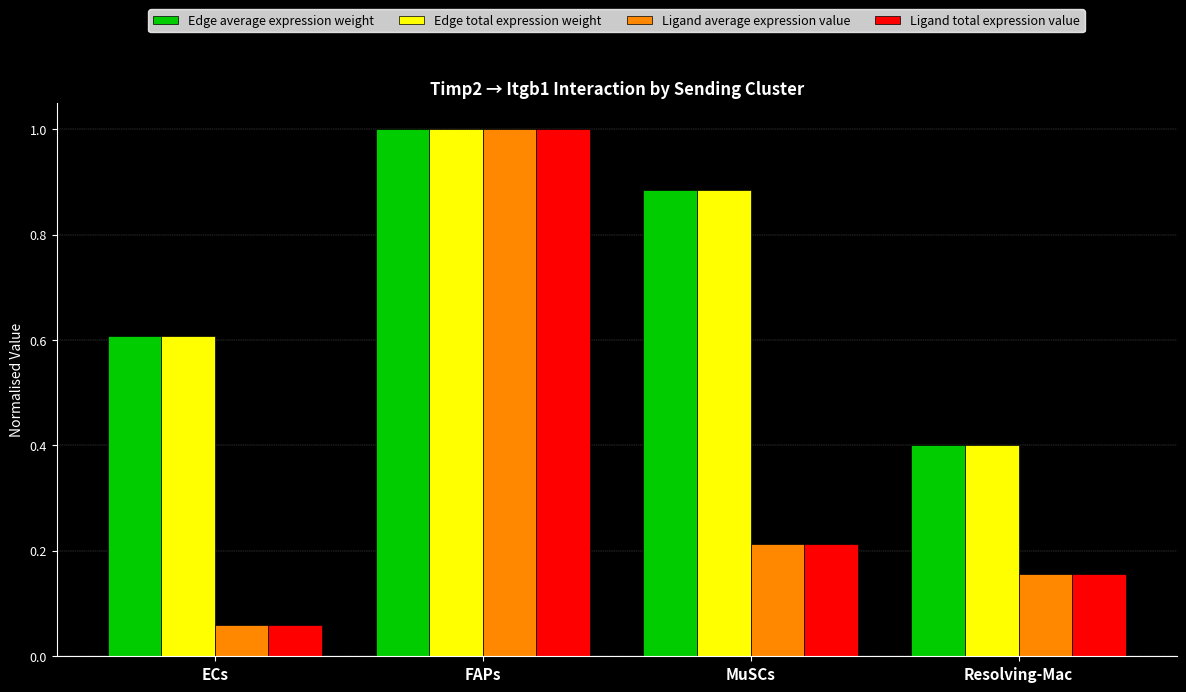

What is the label of the 1st bar from the left?

ECs